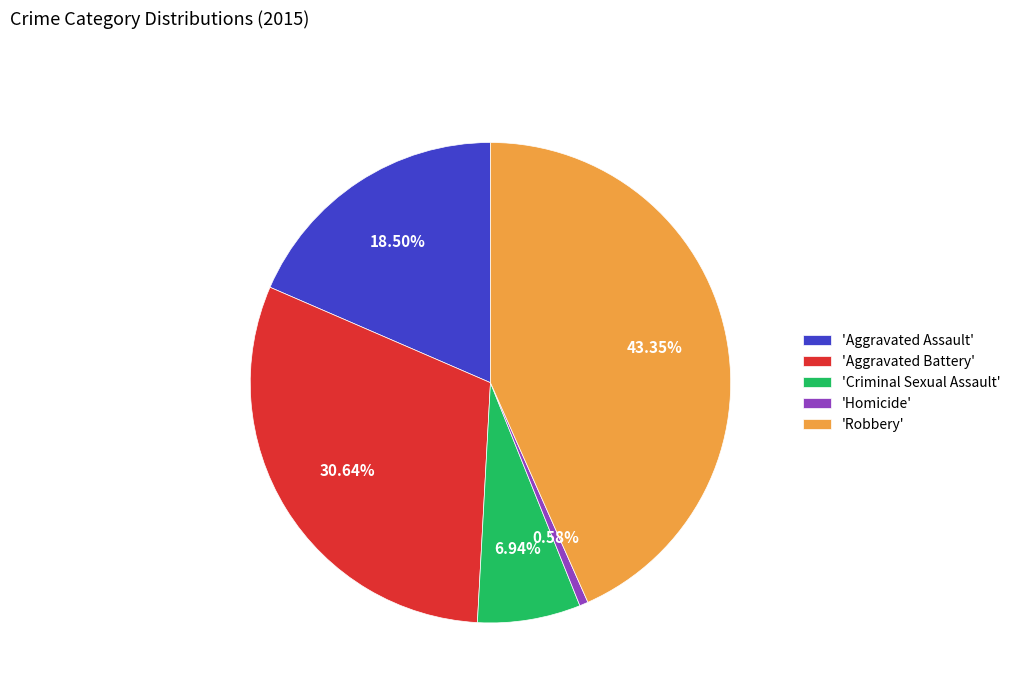

Which category has the smallest portion of the pie?

'Homicide'